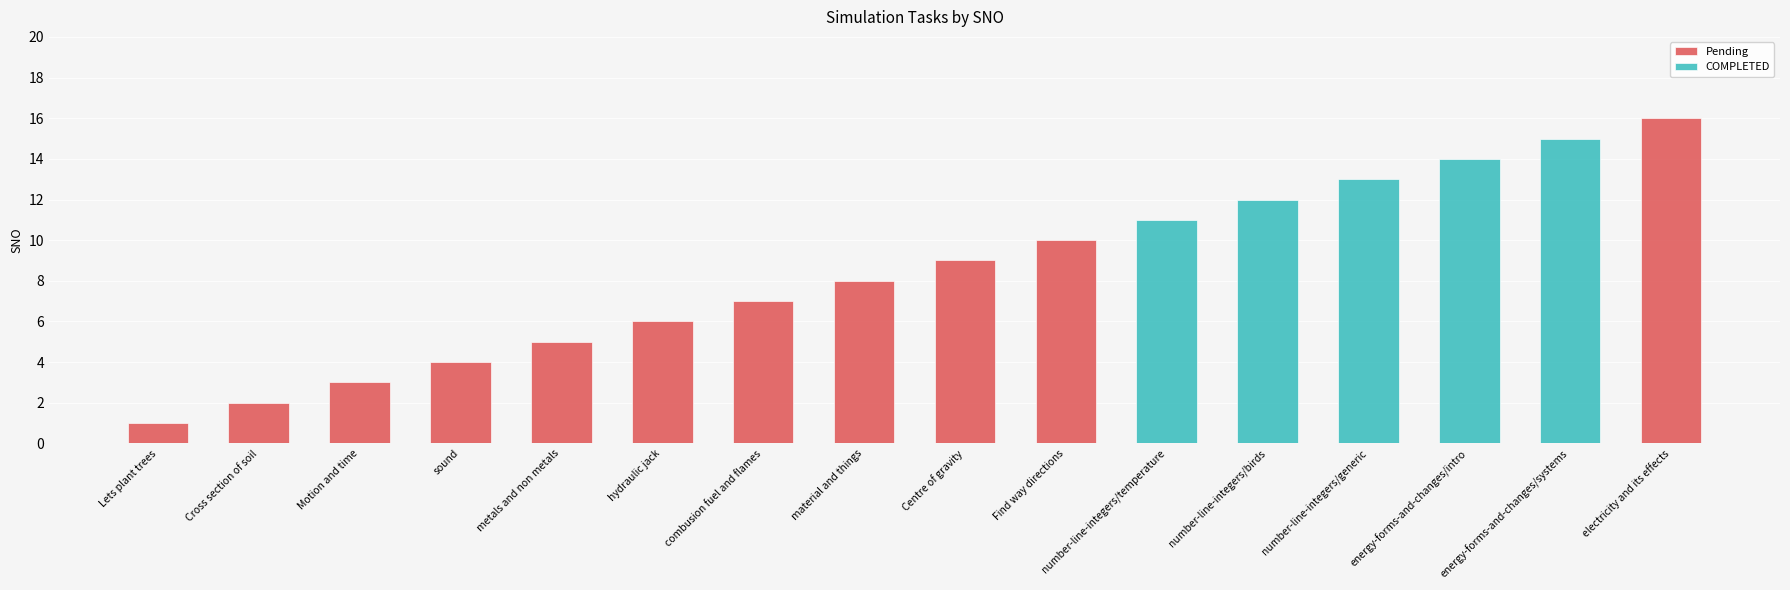

Reading left to right, extract all data points from this chart.

Lets plant trees=1	Cross section of soil=2	Motion and time=3	sound=4	metals and non metals=5	hydraulic jack=6	combusion fuel and flames=7	material and things=8	Centre of gravity=9	Find way directions=10	number-line-integers/temperature=11	number-line-integers/birds=12	number-line-integers/generic=13	energy-forms-and-changes/intro=14	energy-forms-and-changes/systems=15	electricity and its effects=16